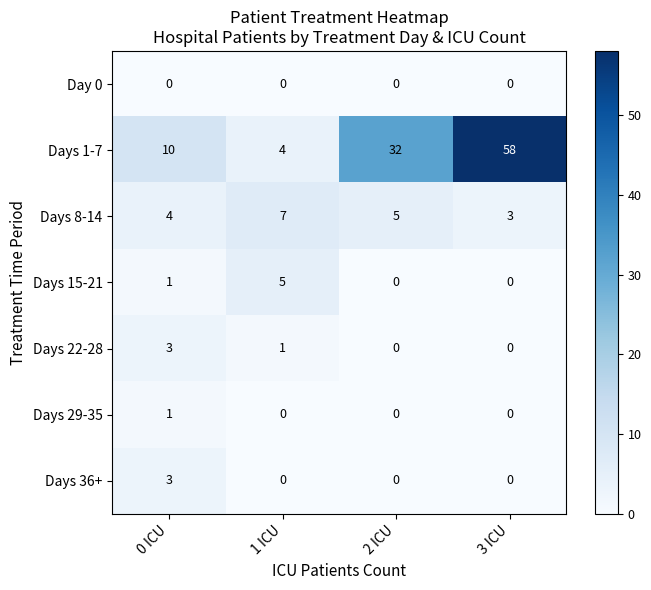

What is the difference between the highest and lowest values at 1 ICU?

7